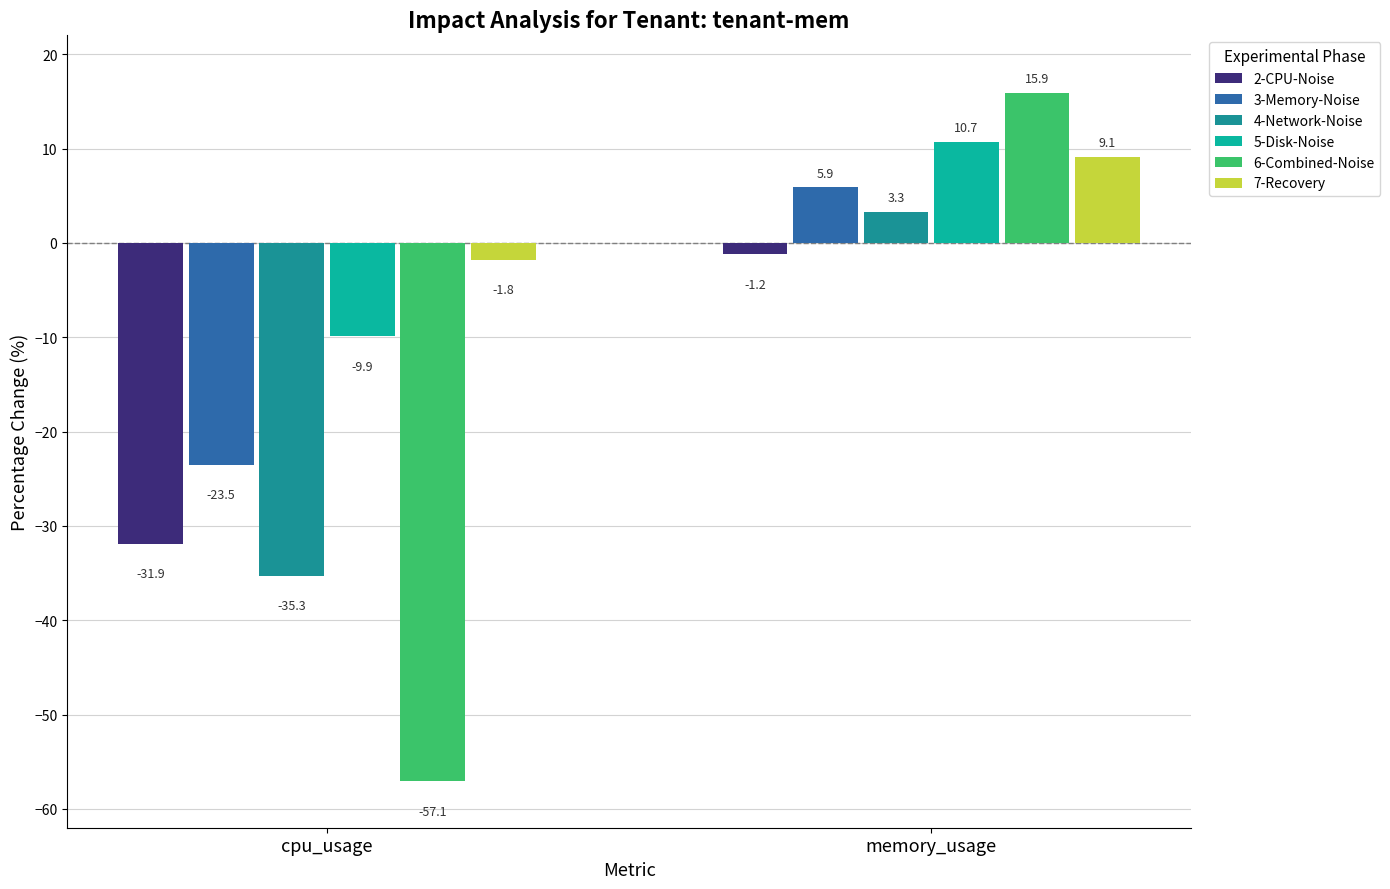

At which category is the sum across all series the highest?

memory_usage